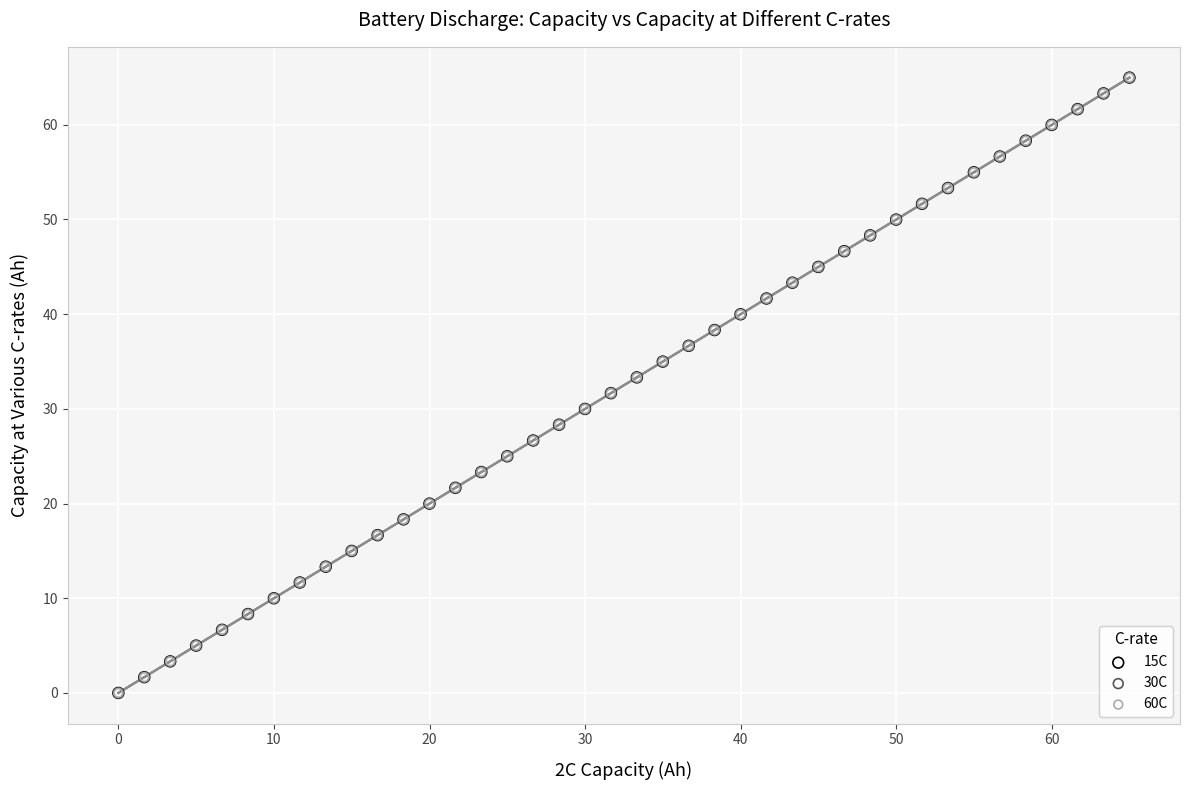

What are all the series names shown in the legend?

15C, 30C, 60C